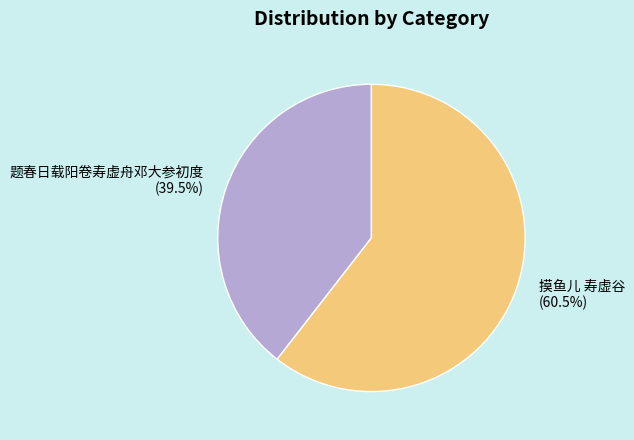

To the nearest percent, what is the combined percentage of 摸鱼儿 寿虚谷 and 题春日载阳卷寿虚舟邓大参初度?

100%